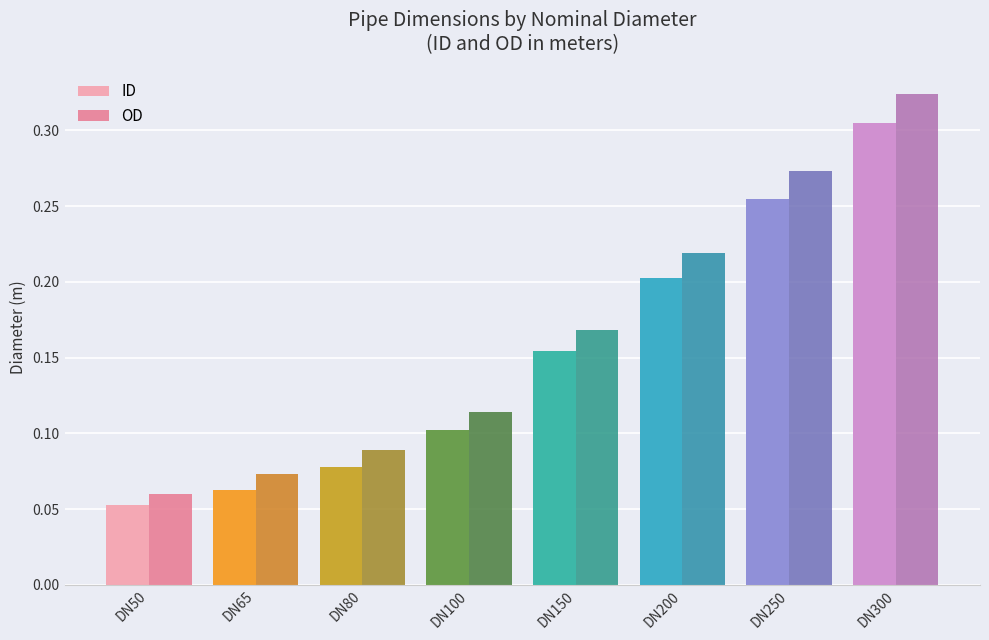

True or false: ID has a value of 0.3 at DN150.

False